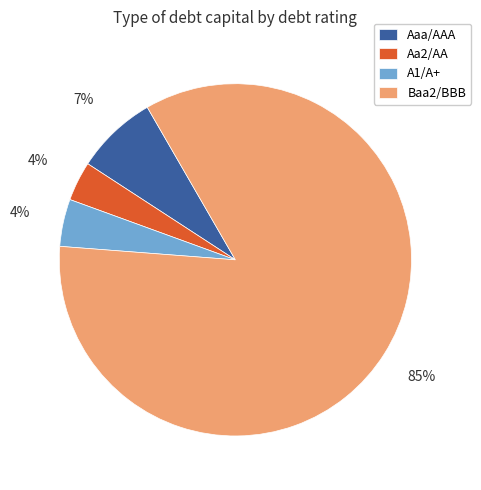

How many segments does this pie chart have?

4